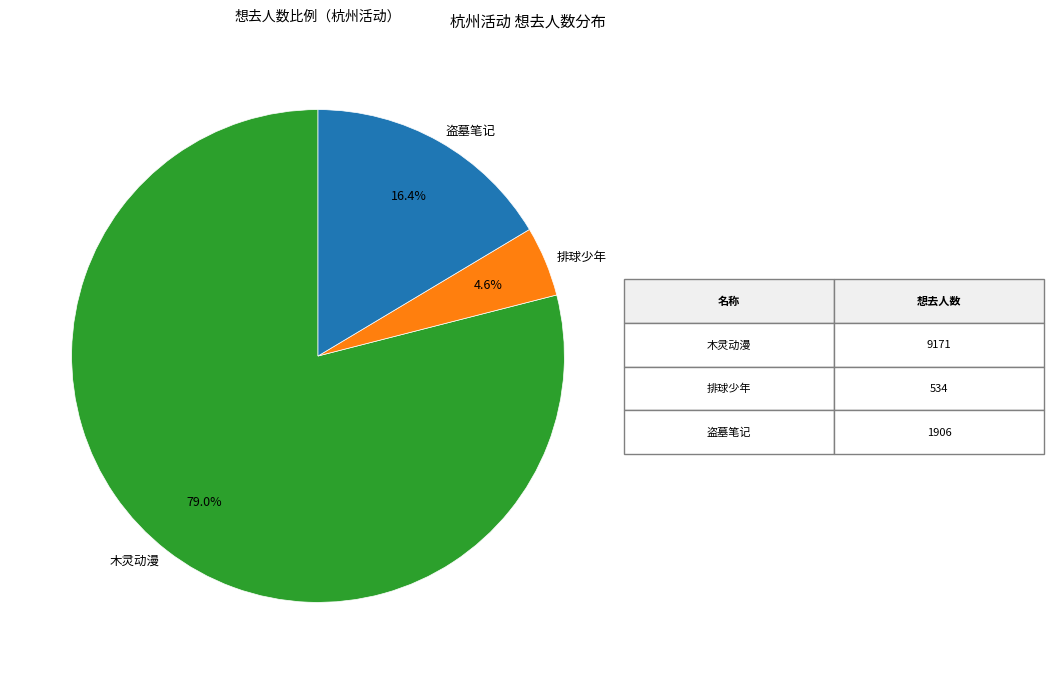

Which slice is the largest?

木灵动漫